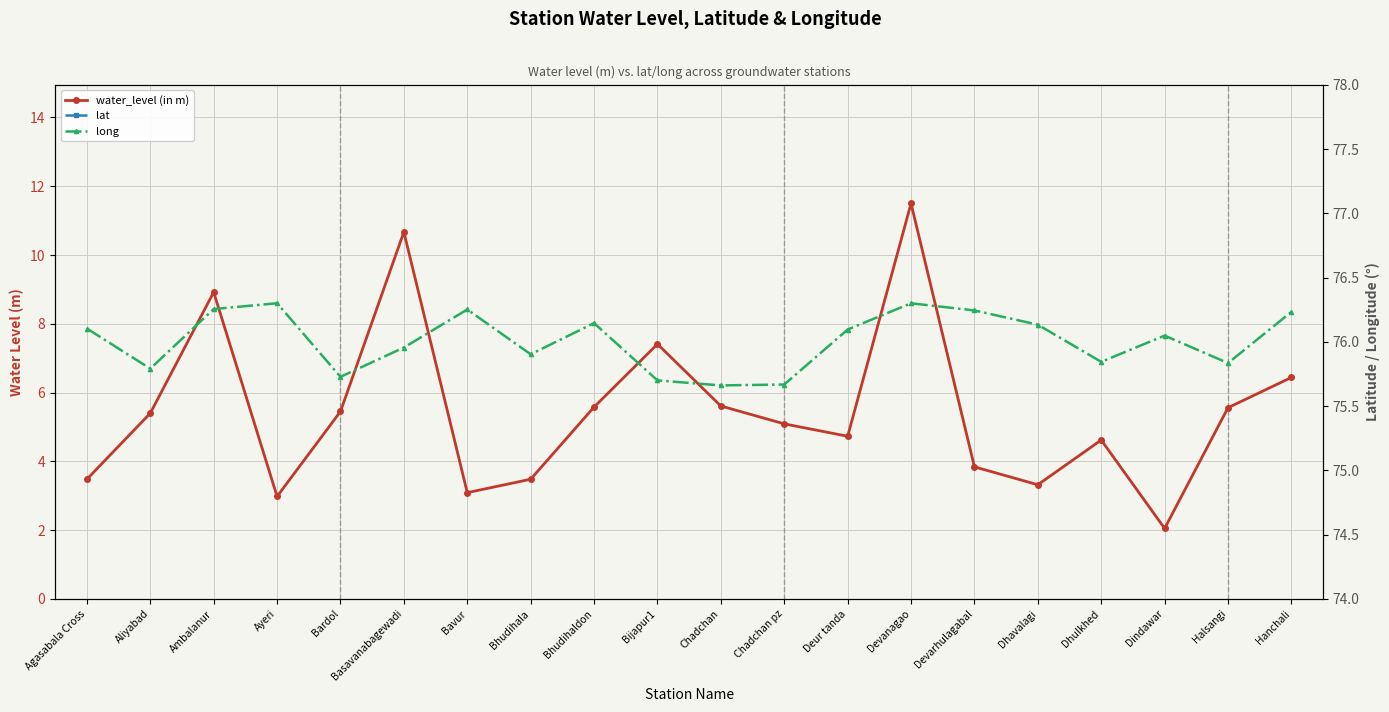

Which series has the widest spread of values?

water_level (in m)